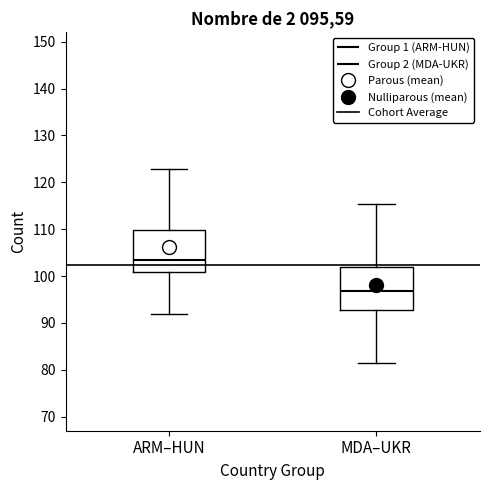

Reading left to right, transcribe this box plot: for each box, give where its median line is, the range the box spans, and where its two whiskers end, as read against the y-axis. The values are not printed on the chart, so give them approximately, as read against the axis.

ARM–HUN: median 103, box 101 to 110, whiskers 92 to 123
MDA–UKR: median 97, box 93 to 102, whiskers 82 to 115